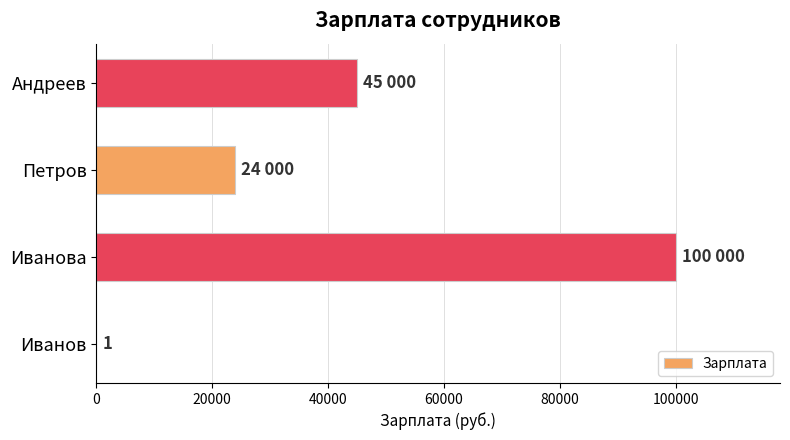

Between Иванова and Петров, which is larger?

Иванова